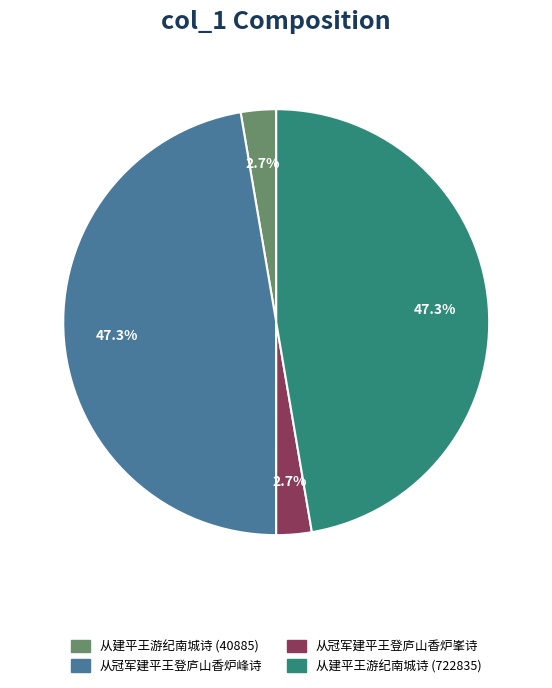

How many slices are in this pie chart?

4